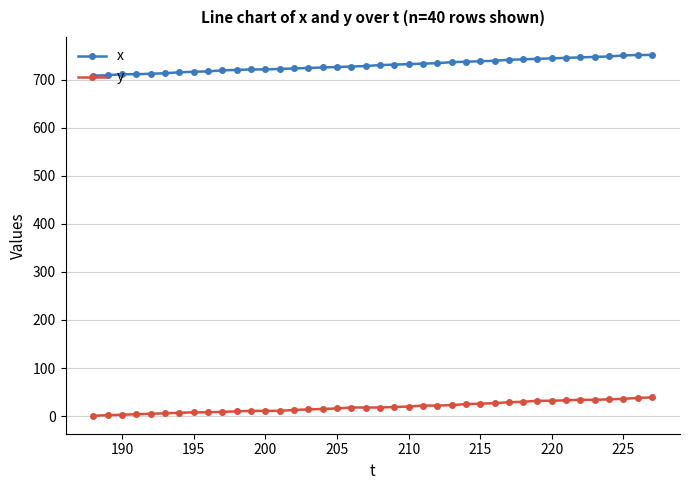

What is the highest value of the x series?

751